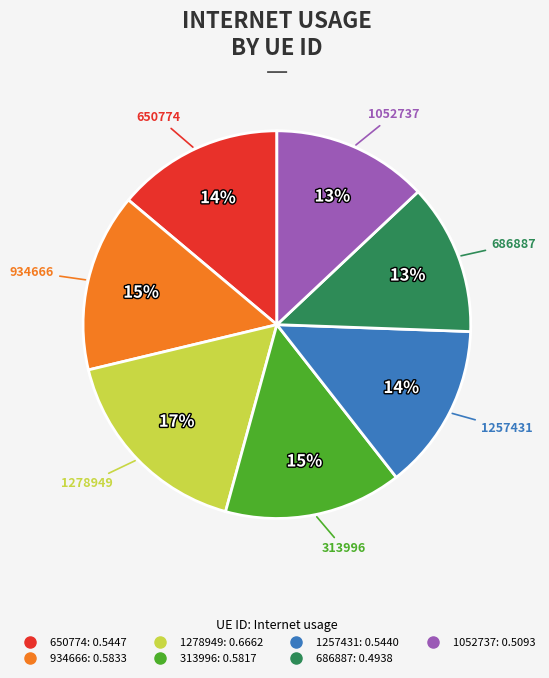

What is the largest slice in the pie chart?

1278949